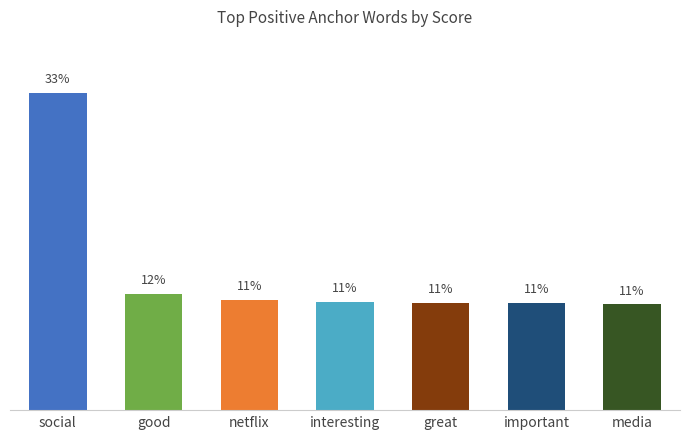

What is the label of the 1st bar from the right?

media